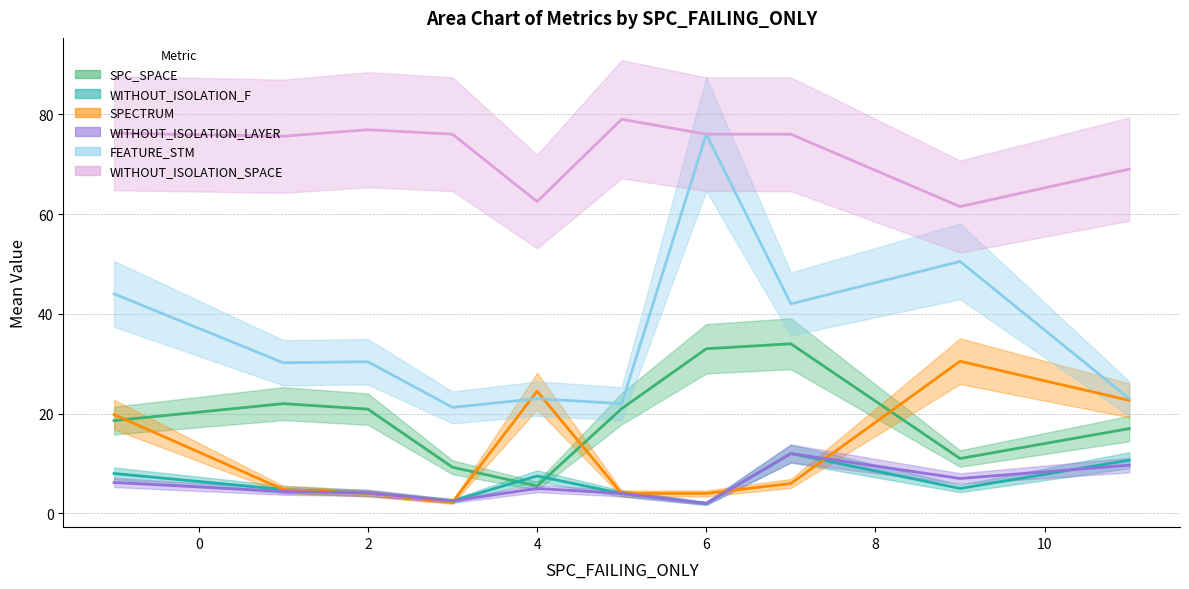

Does the chart display data point markers on the line(s)?

No